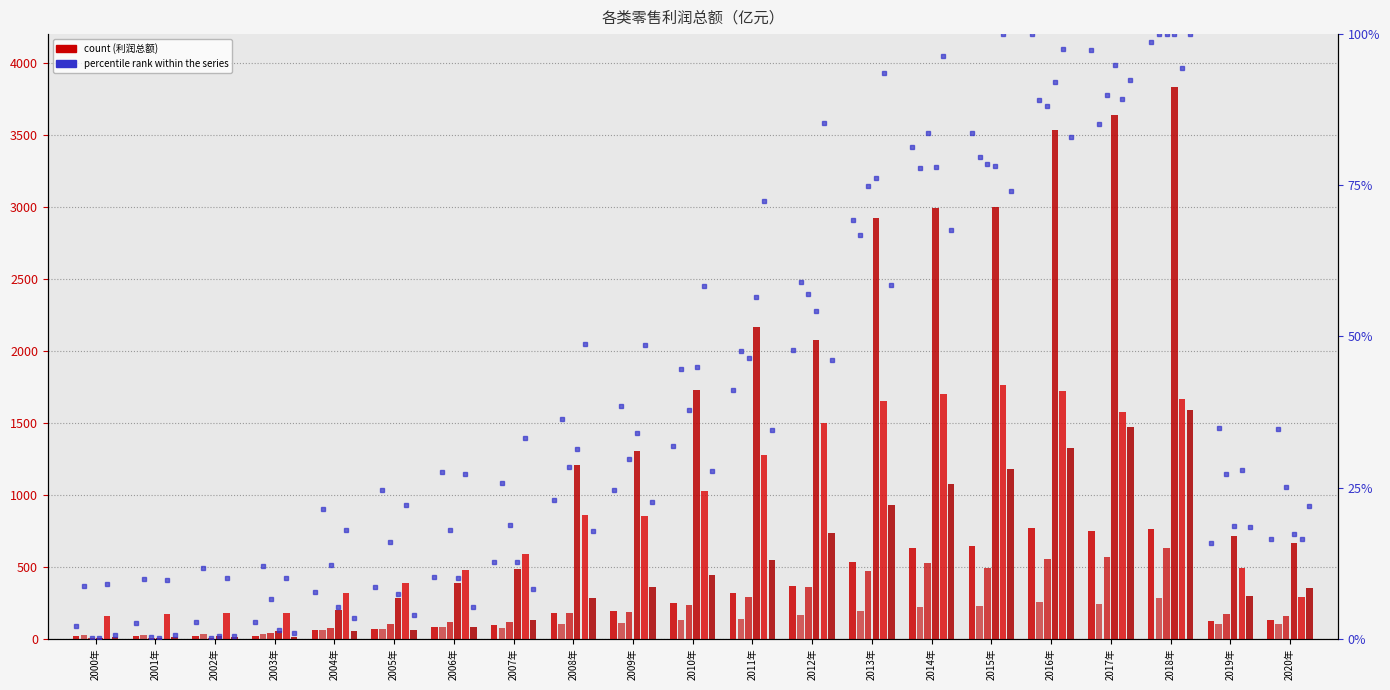

At which label is 纺织、服装及日用品专门零售利润总额 closest to 799?

2012年